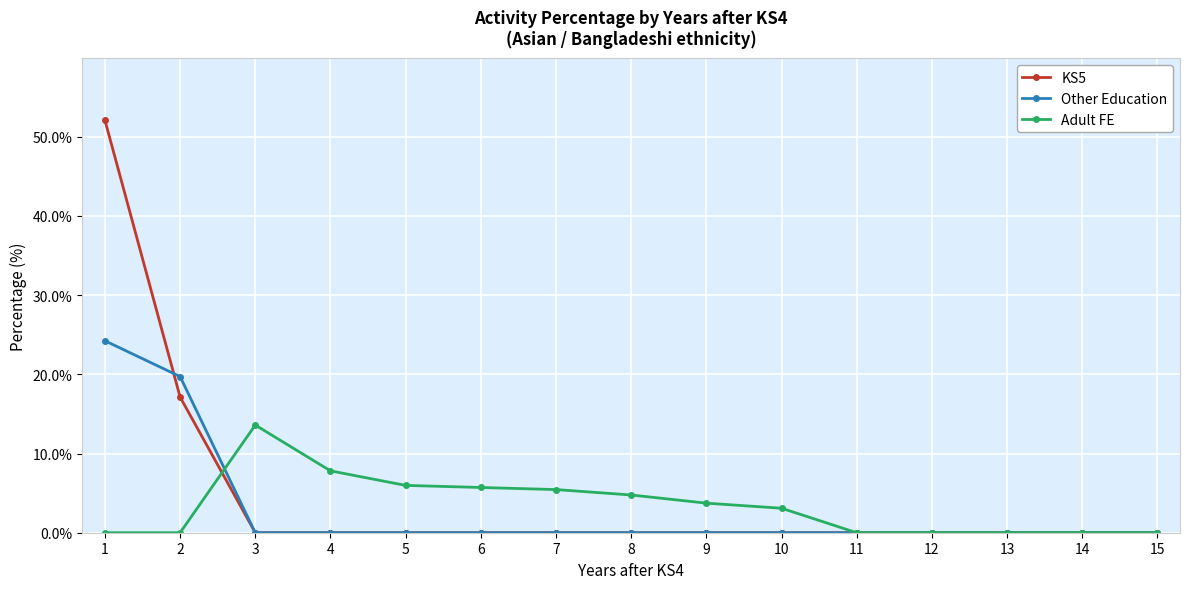

What is the highest value of the Adult FE series?

13.6